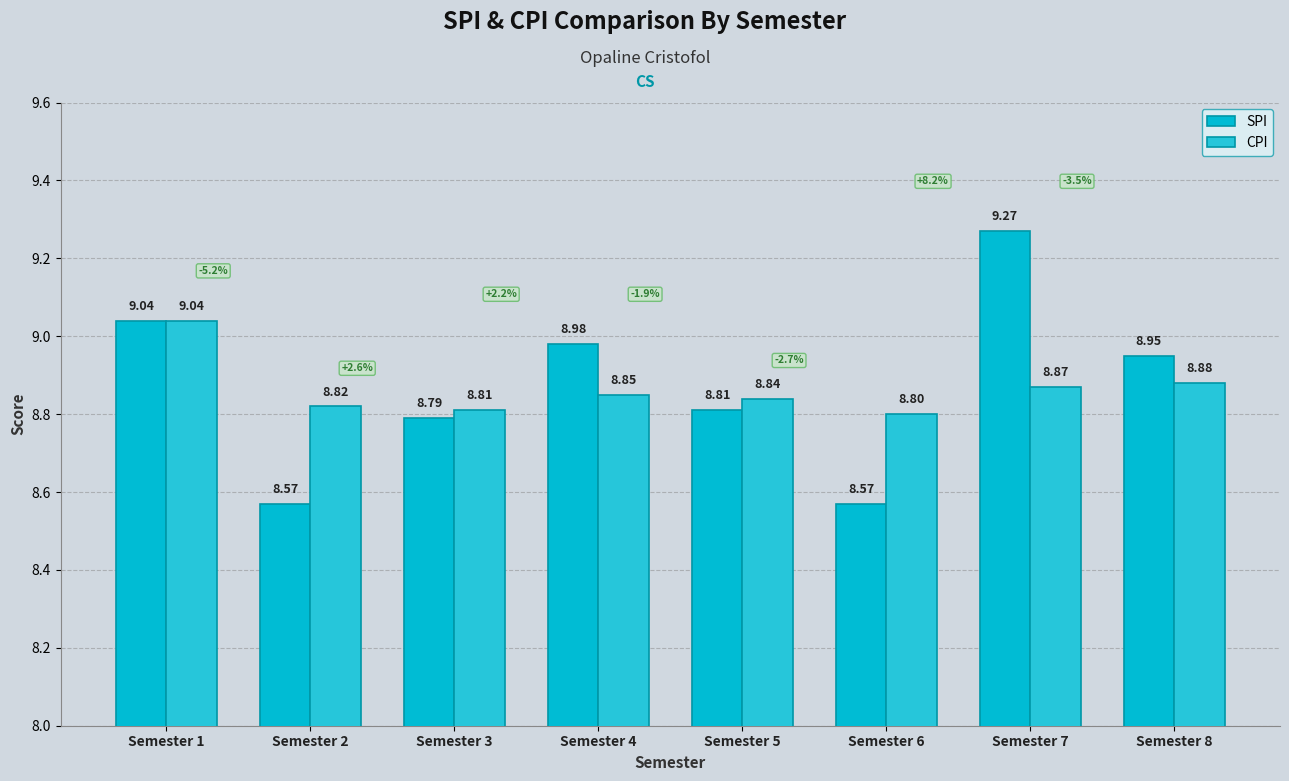

Rank the series at Semester 4 from lowest to highest value.

CPI, SPI